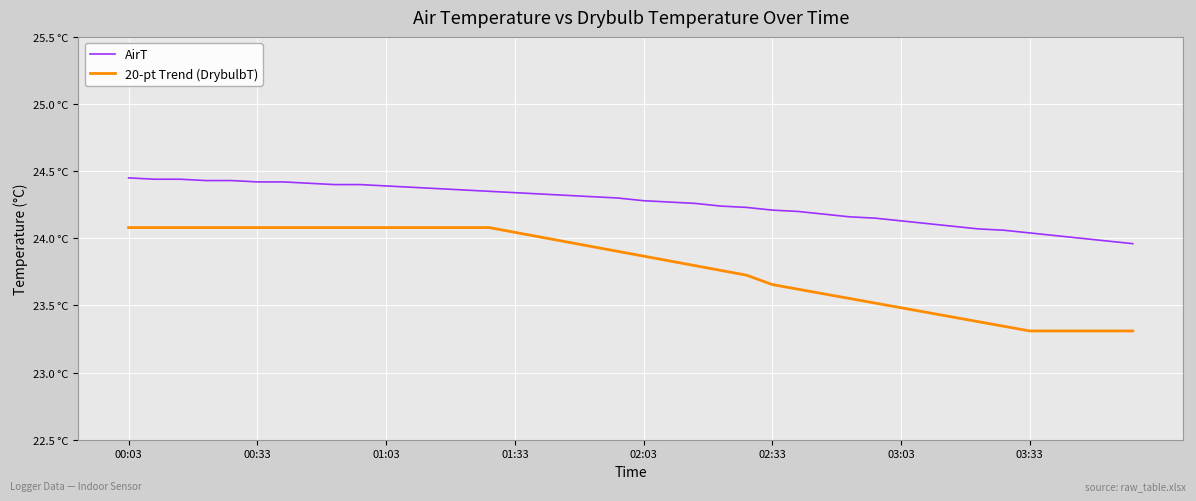

Does the chart display data point markers on the line(s)?

No